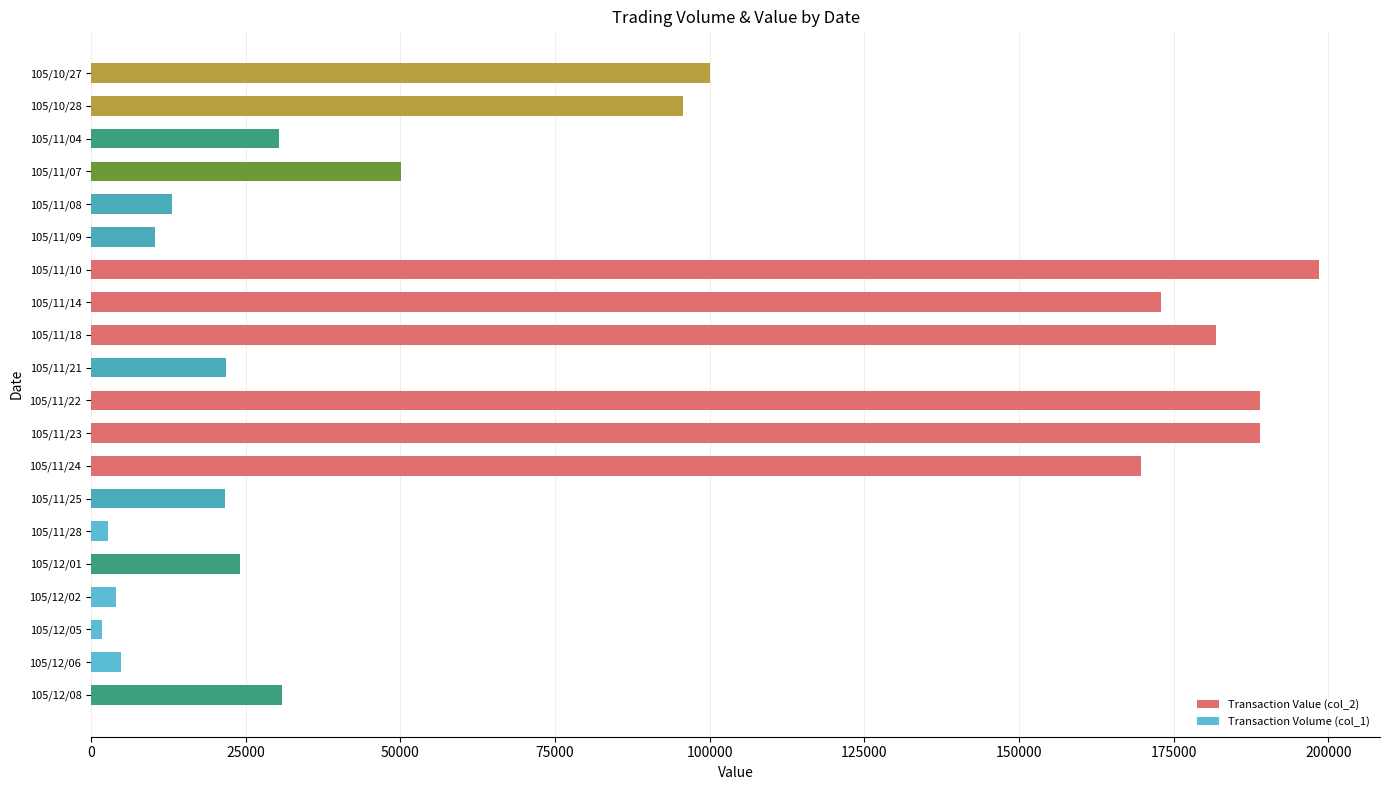

What is the greatest value displayed?

198440